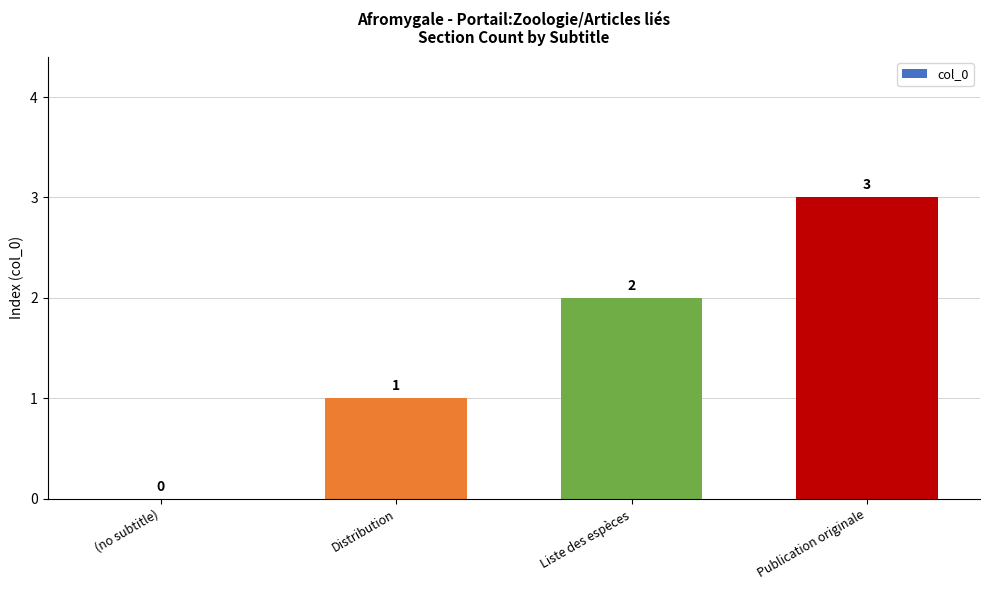

What is the maximum value shown in the chart?

3